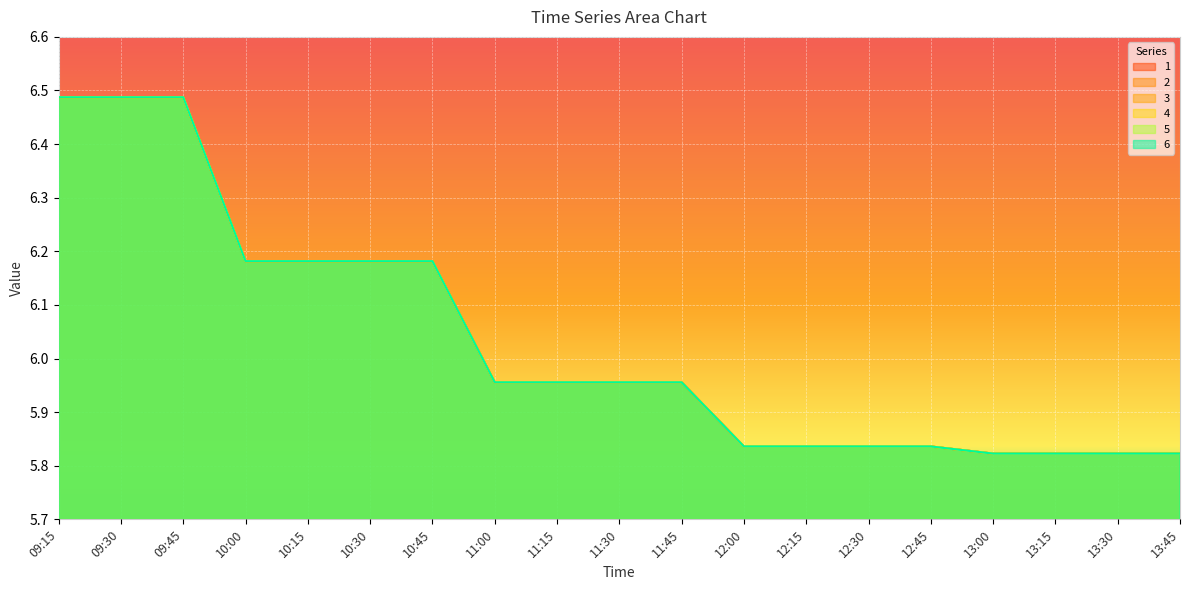

The 3 series shows 11.2 at 09:45. True or false?

False